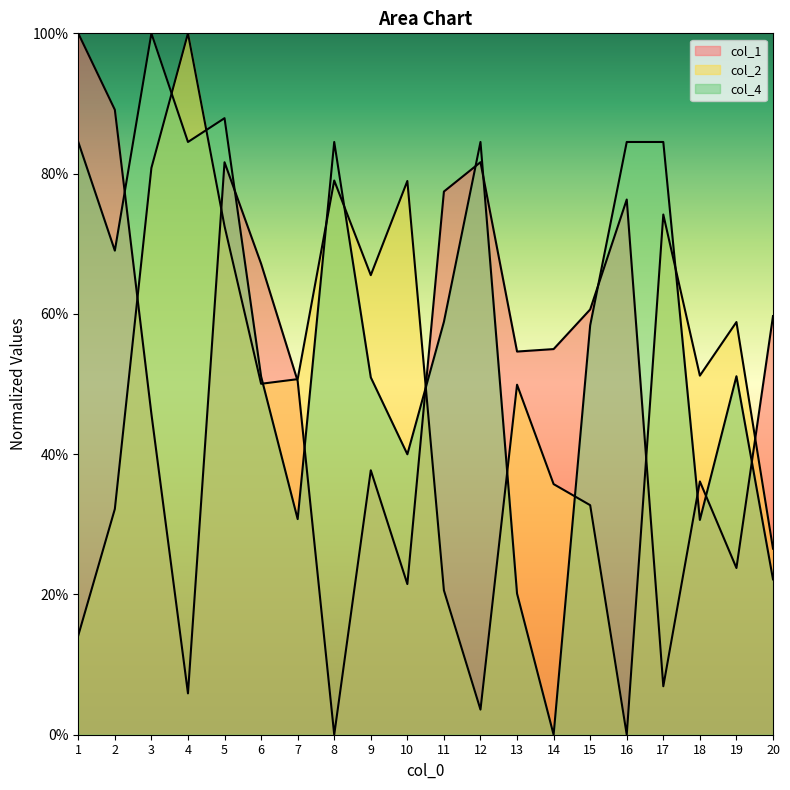

Which series has the largest total across all categories?

col_4